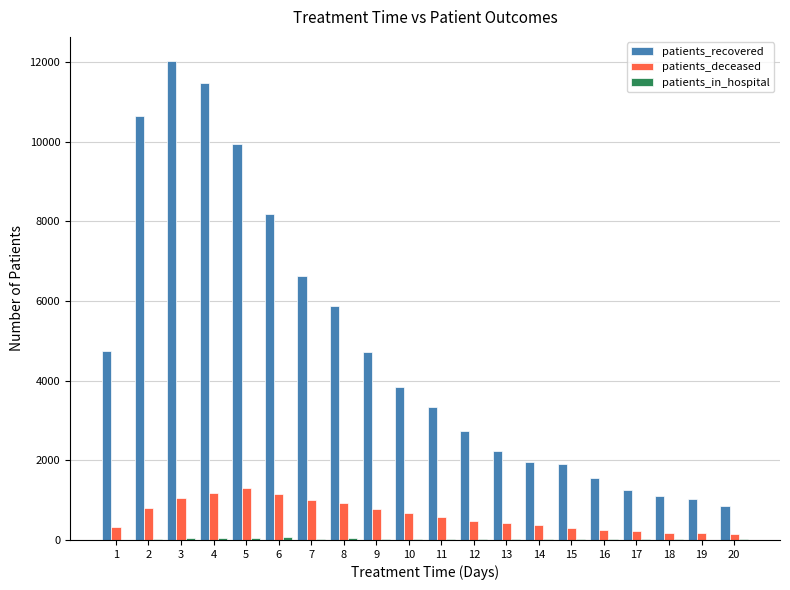

What is the maximum value shown in the chart?

12029